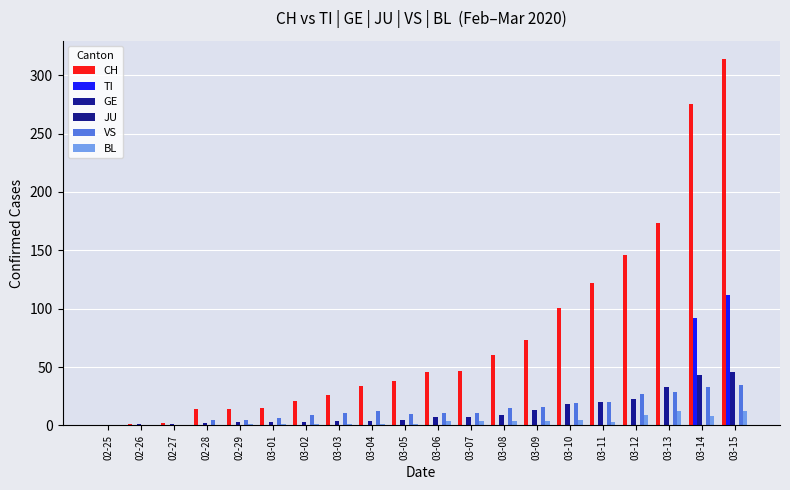

Reading right to left, what are all the values shown in this chart?

CH: 314	275	173	146	122	101	73	60	47	46	38	34	26	21	15	14	14	2	1	0
TI: 112	92	0	0	0	0	0	0	0	0	0	0	0	0	0	0	0	0	0	0
GE: 46	43	33	23	20	18	13	9	7	7	5	4	4	3	3	3	2	1	1	0
JU: 0	0	0	0	0	0	0	0	0	0	0	0	0	0	0	0	0	0	0	0
VS: 35	33	29	27	20	19	16	15	11	11	10	12	11	9	6	5	5	0	0	0
BL: 12	8	12	9	3	5	4	4	4	4	1	1	1	1	1	1	0	0	0	0